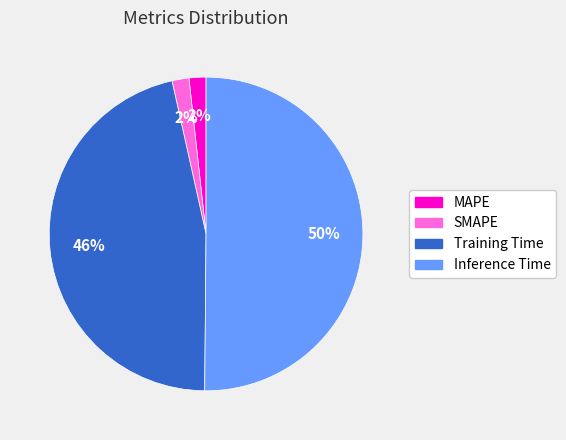

Which slice is the largest?

Inference Time